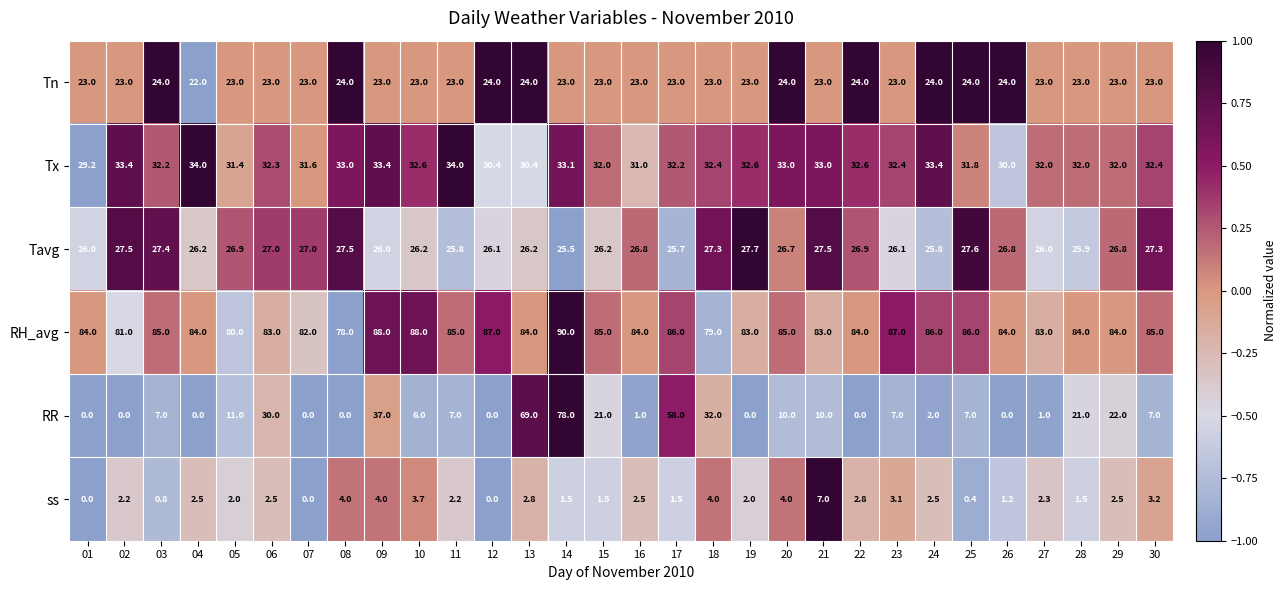

What is the greatest value displayed?

90.0